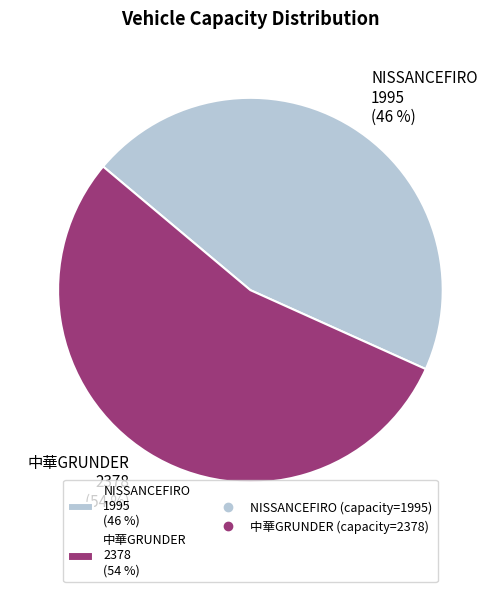

To the nearest percent, what percentage of the pie is 中華GRUNDER 2378 (54 %)?

54%